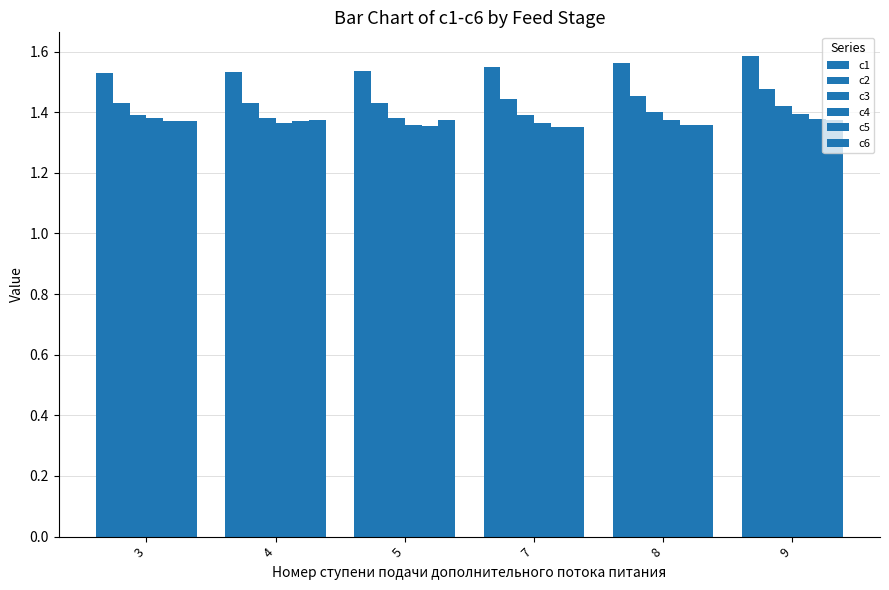

How many groups of bars are there?

6